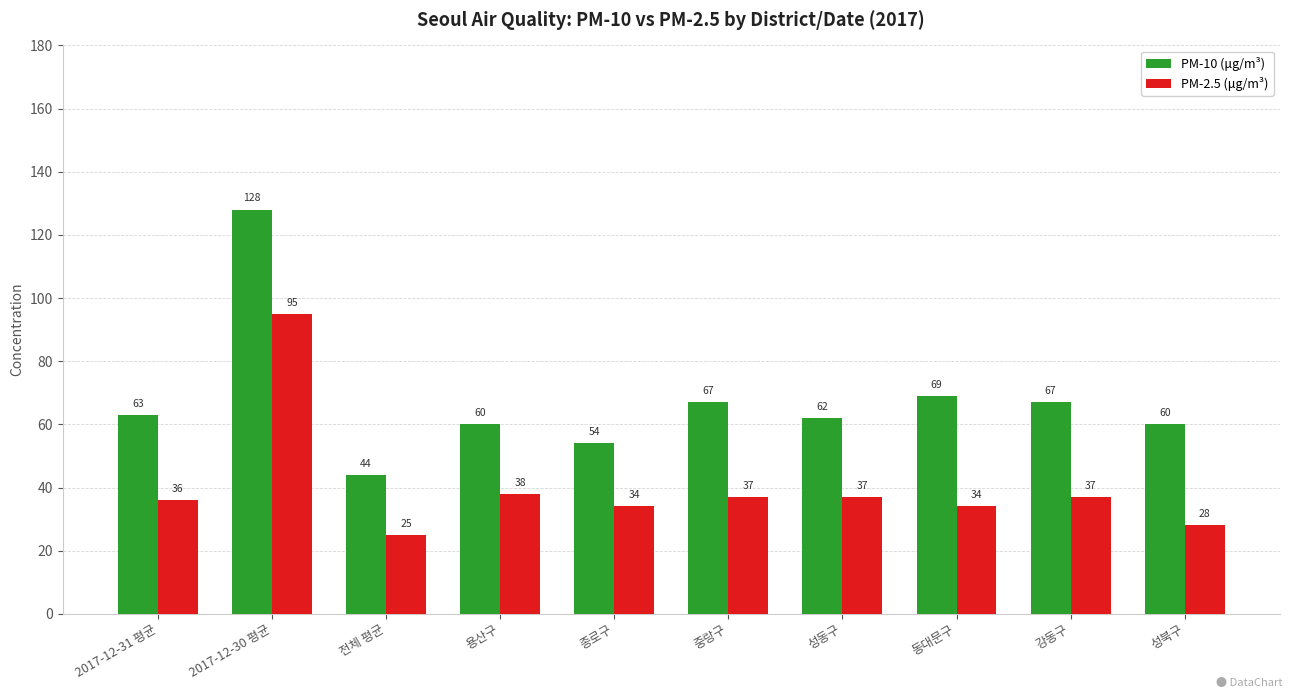

What is the sum of all PM-2.5 (μg/m³) values?

401